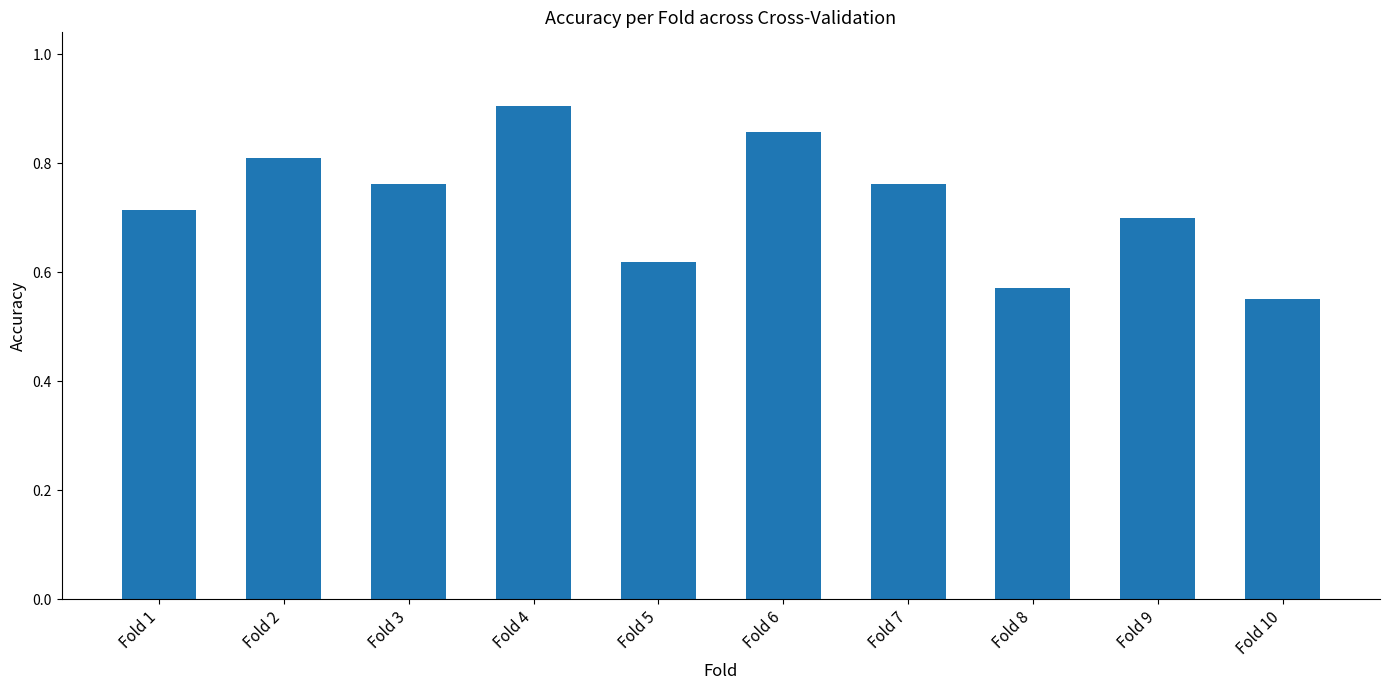

Which has a higher value, Fold 9 or Fold 2?

Fold 2